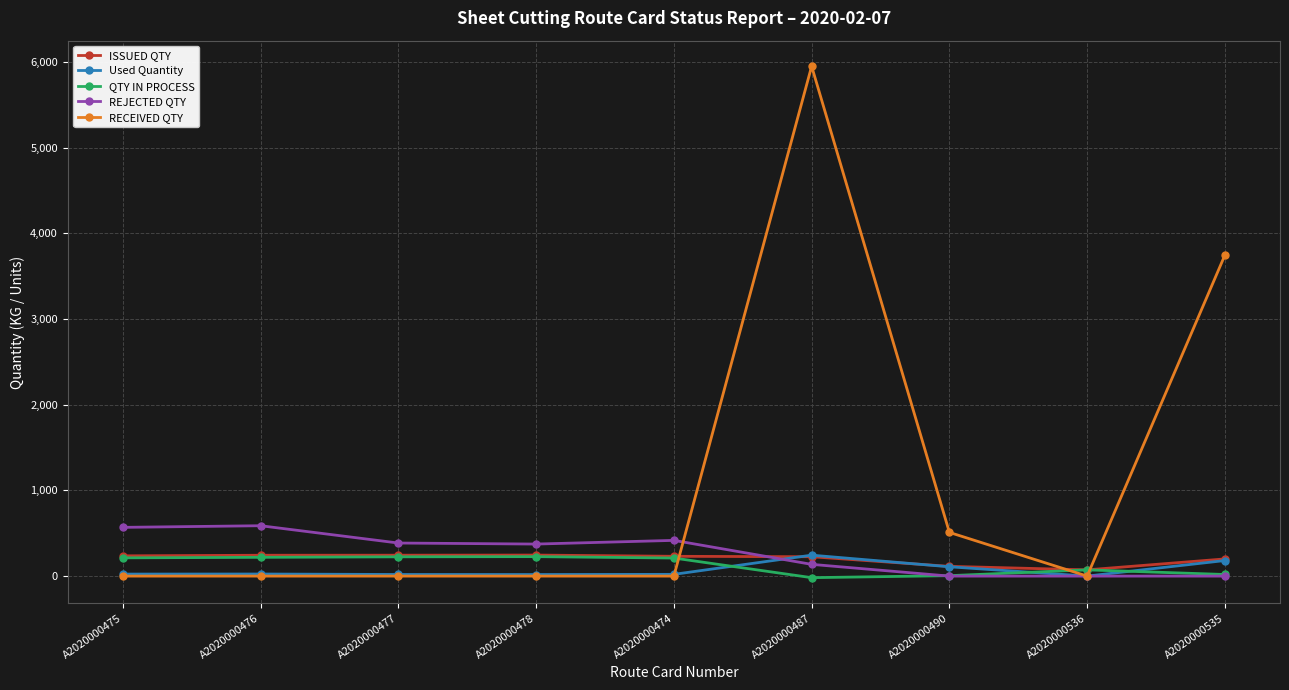

How many data points in Used Quantity are above 23?

5